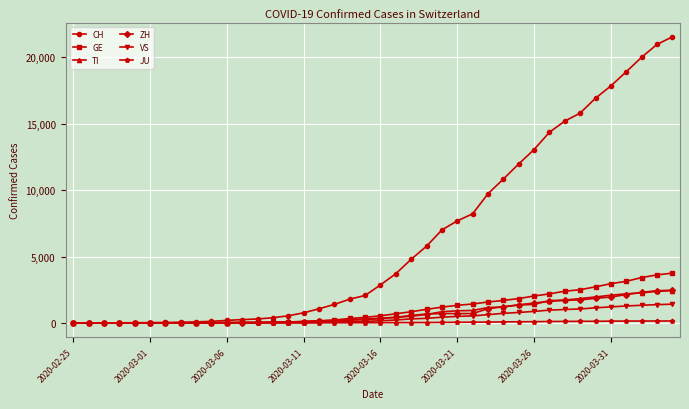

What is the maximum value shown in the chart?

21535